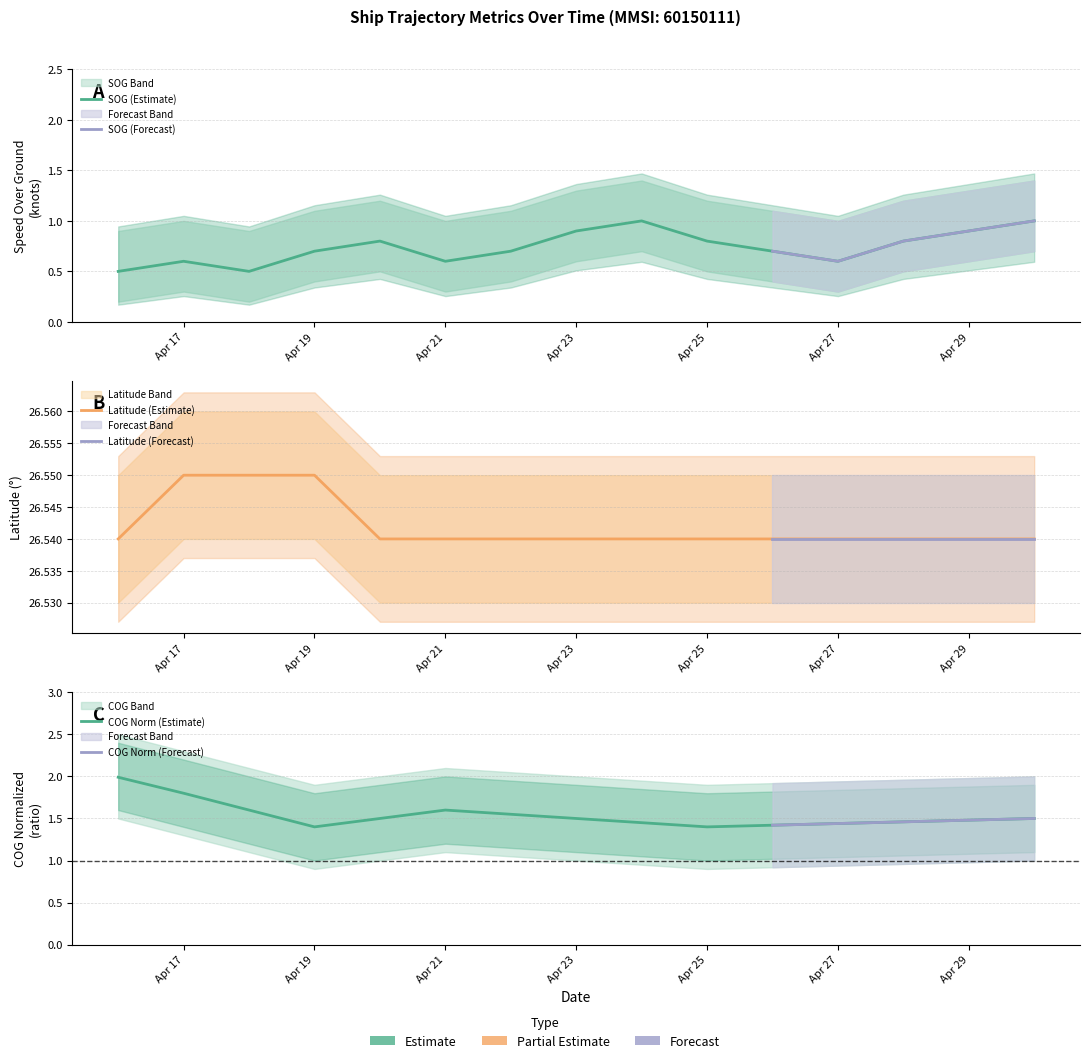

Is the value of Latitude_norm at 2024-04-20 greater than the value of SOG at 2024-04-28?

Yes